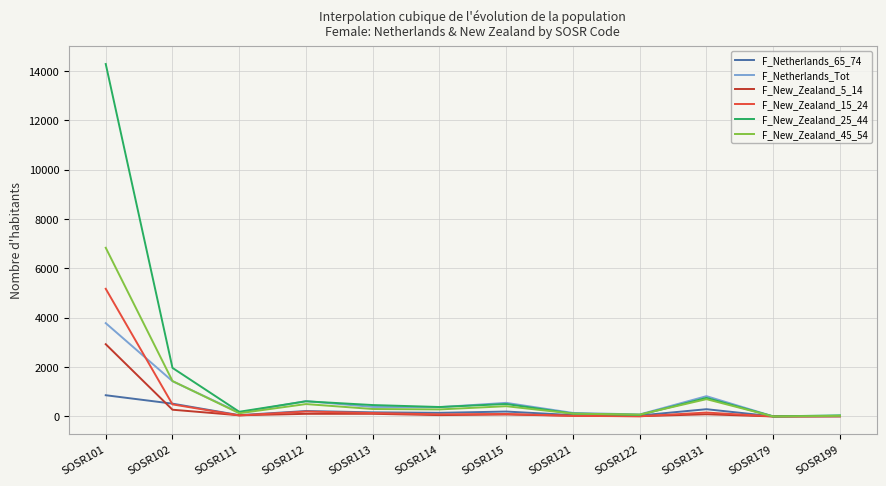

Which label corresponds to the largest value in the chart?

SOSR101